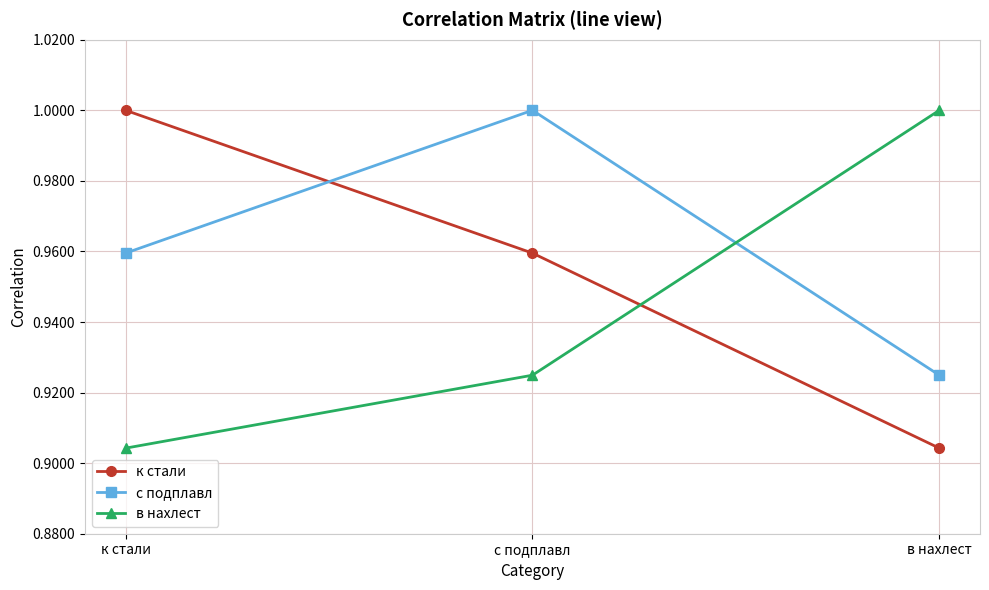

Is this an area chart (filled region under the line)?

No